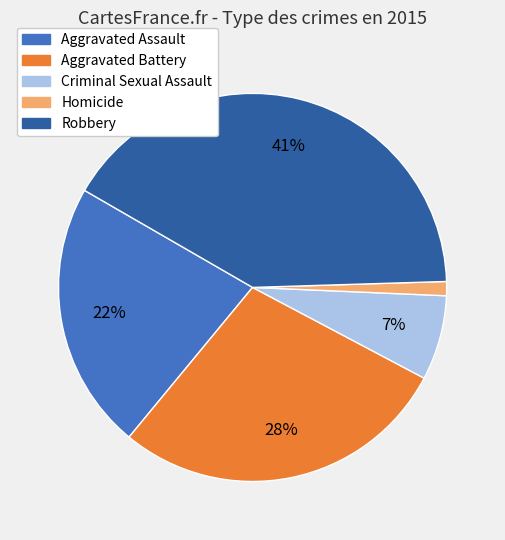

Do Criminal Sexual Assault and Homicide together represent more than half of the pie?

No